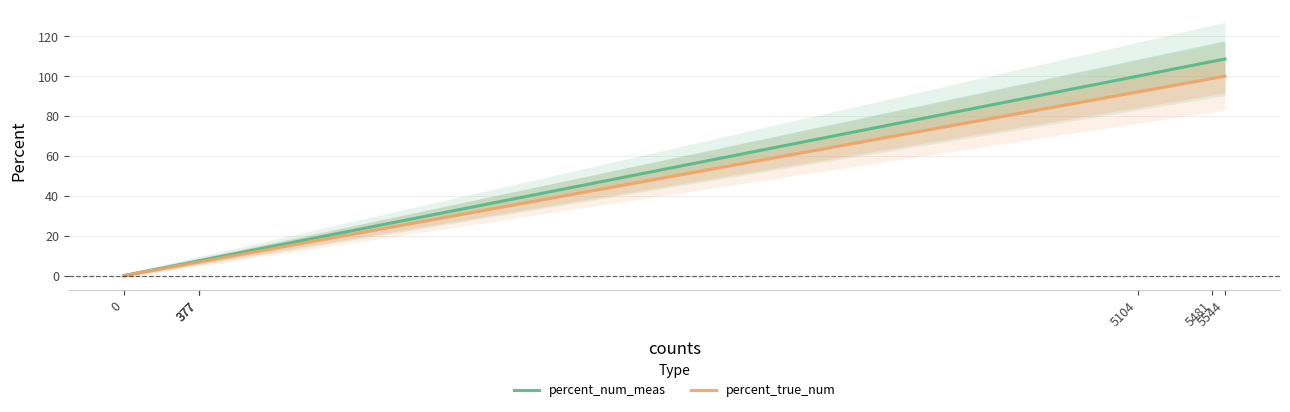

True or false: percent_num_meas and percent_true_num cross at least once.

False